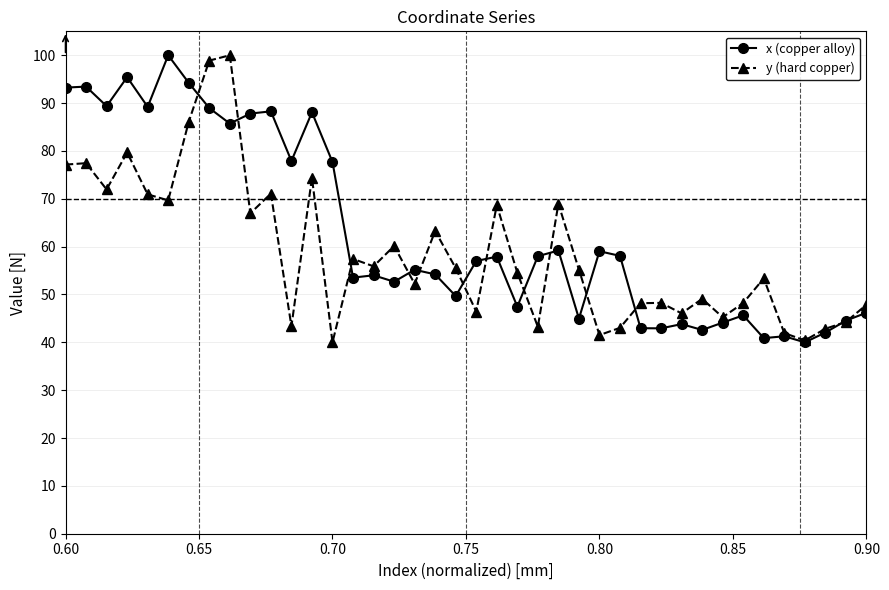

What is the maximum value for x (copper alloy)?

100.0